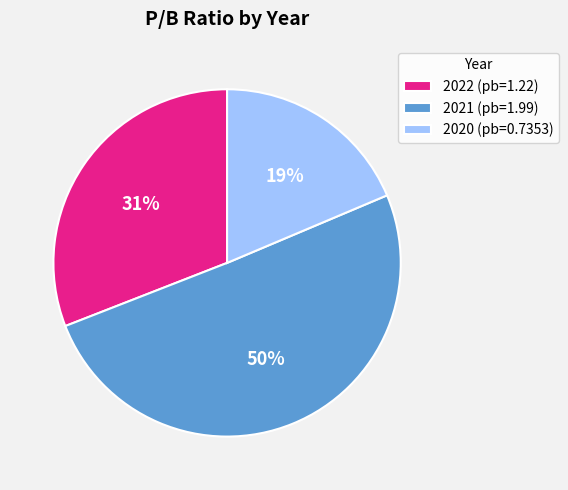

Approximately how many times larger is the value at 2022 compared to 2021?

0.6